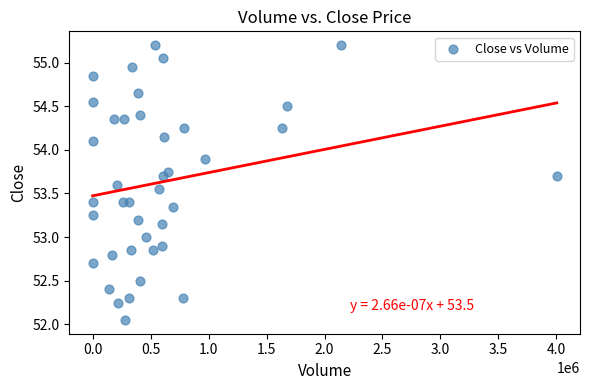

What is the range of Y values (max minus min)?

3.2